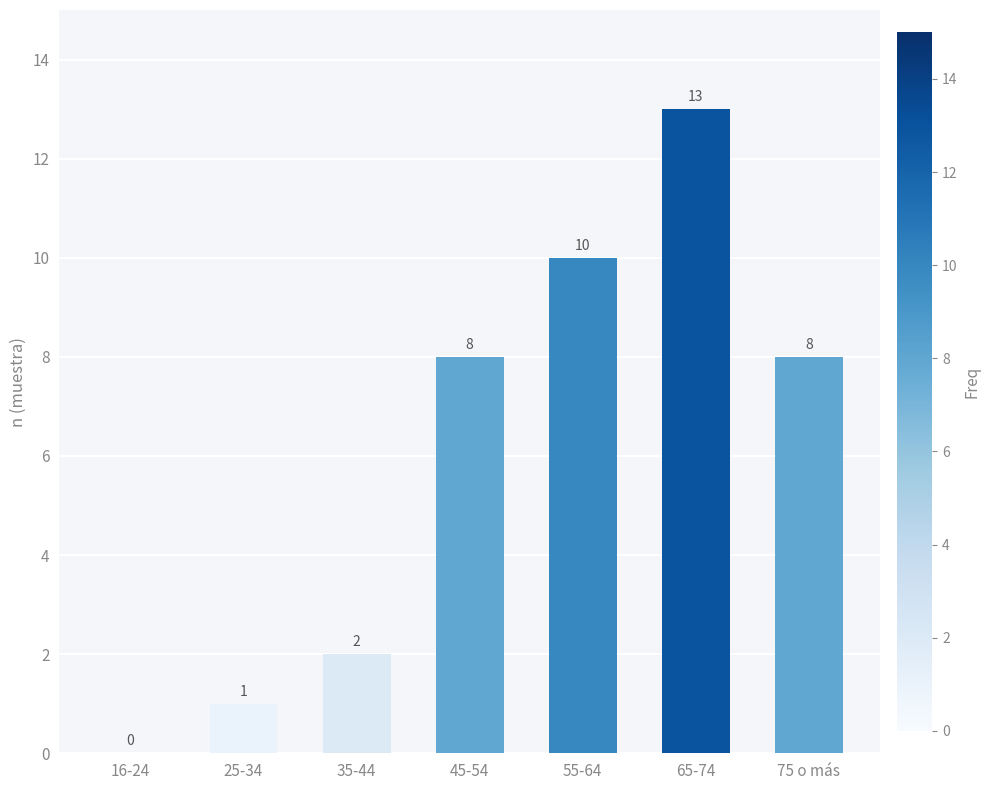

What is the change in value from 35-44 to 65-74?

+11